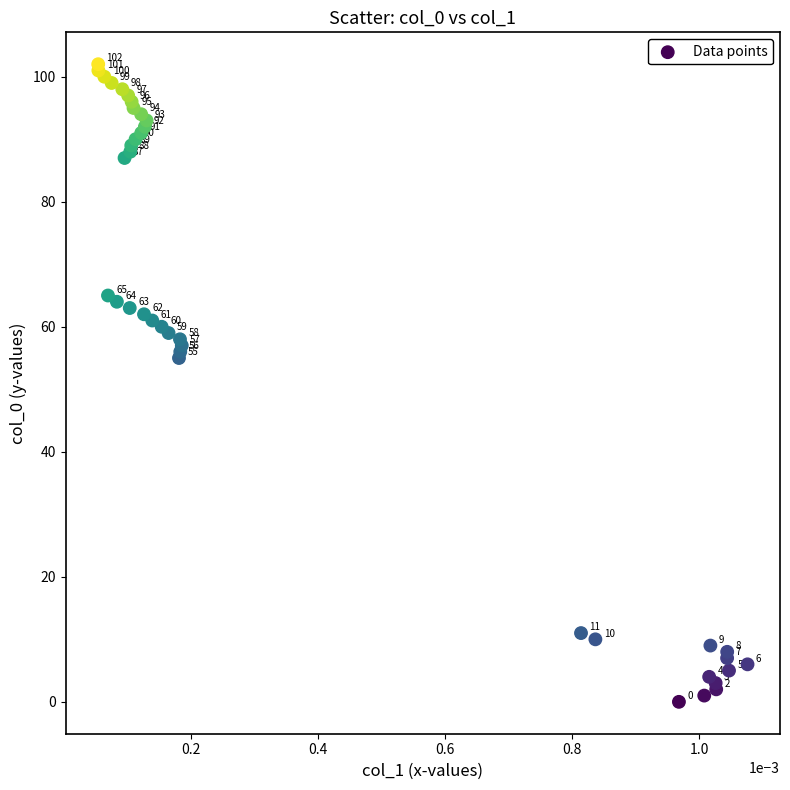

What Y value in the scatter plot is closest to 51?

55